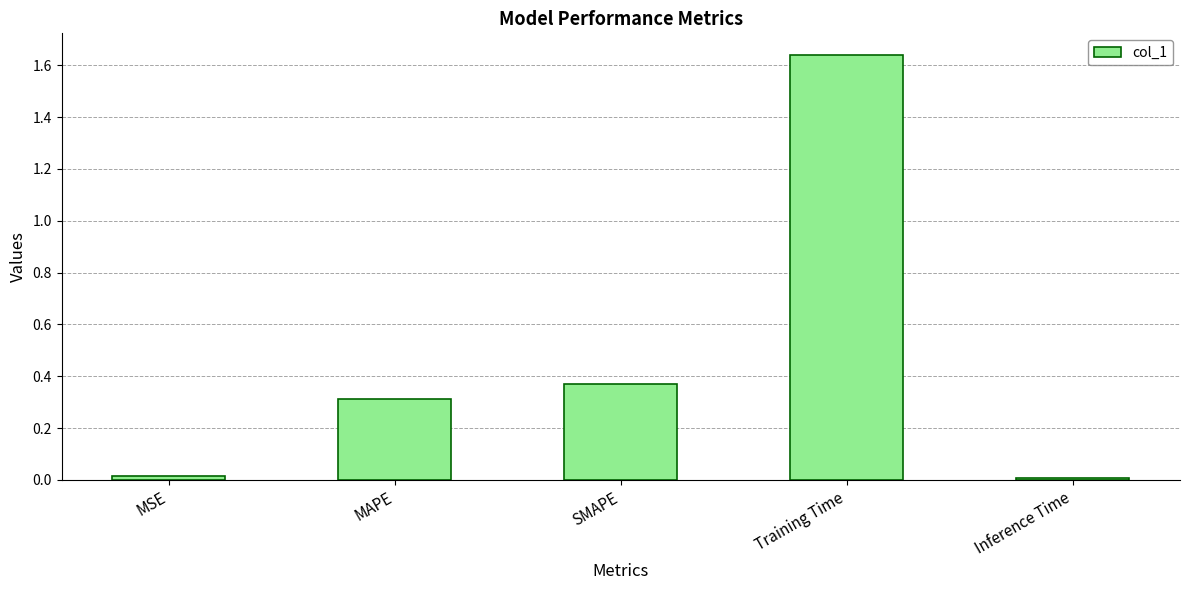

What is the change in value from MSE to Training Time?

+1.6